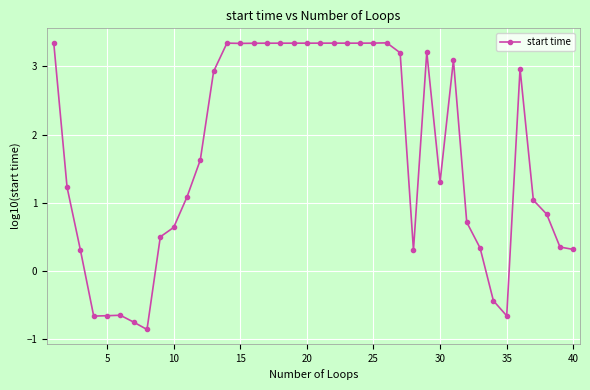

What is the maximum value shown in the chart?

3.3